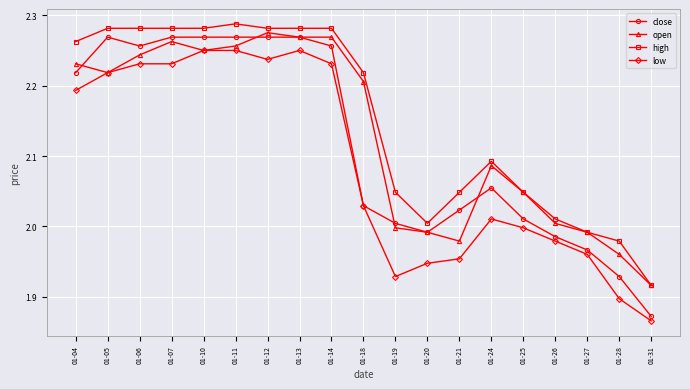

What are all the series names shown in the legend?

close, open, high, low